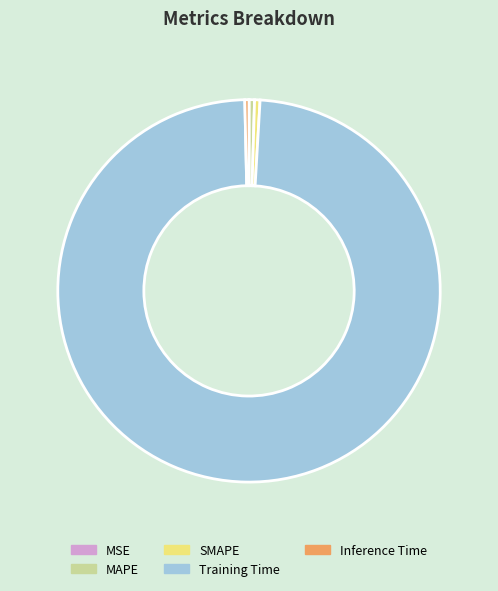

Which slice is the largest?

Training Time